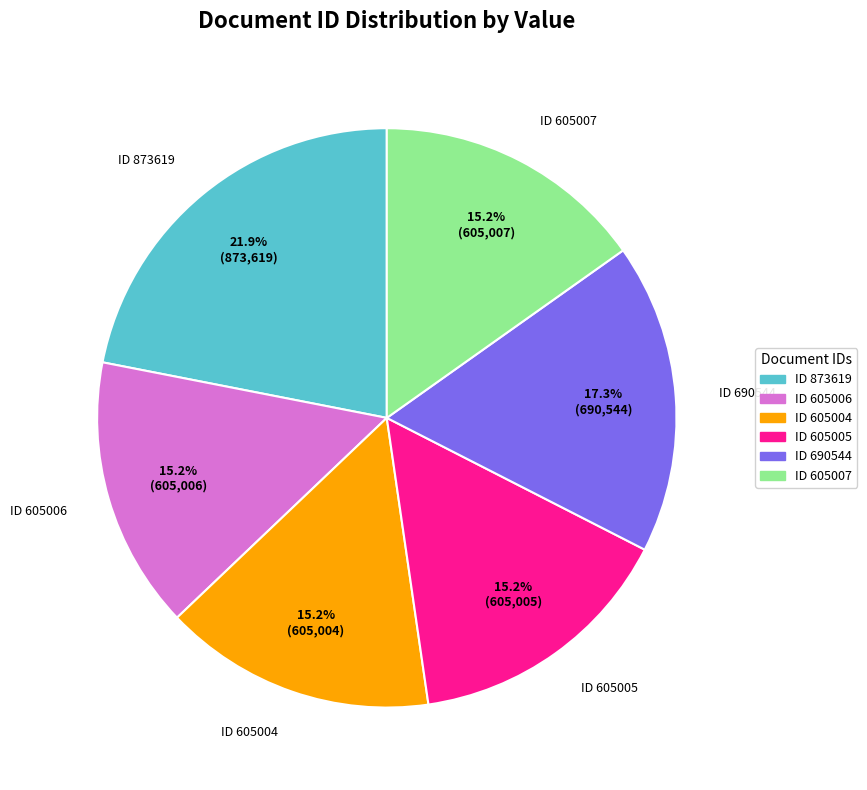

Approximately how many times larger is the value at ID 605005 compared to ID 605006?

1.0